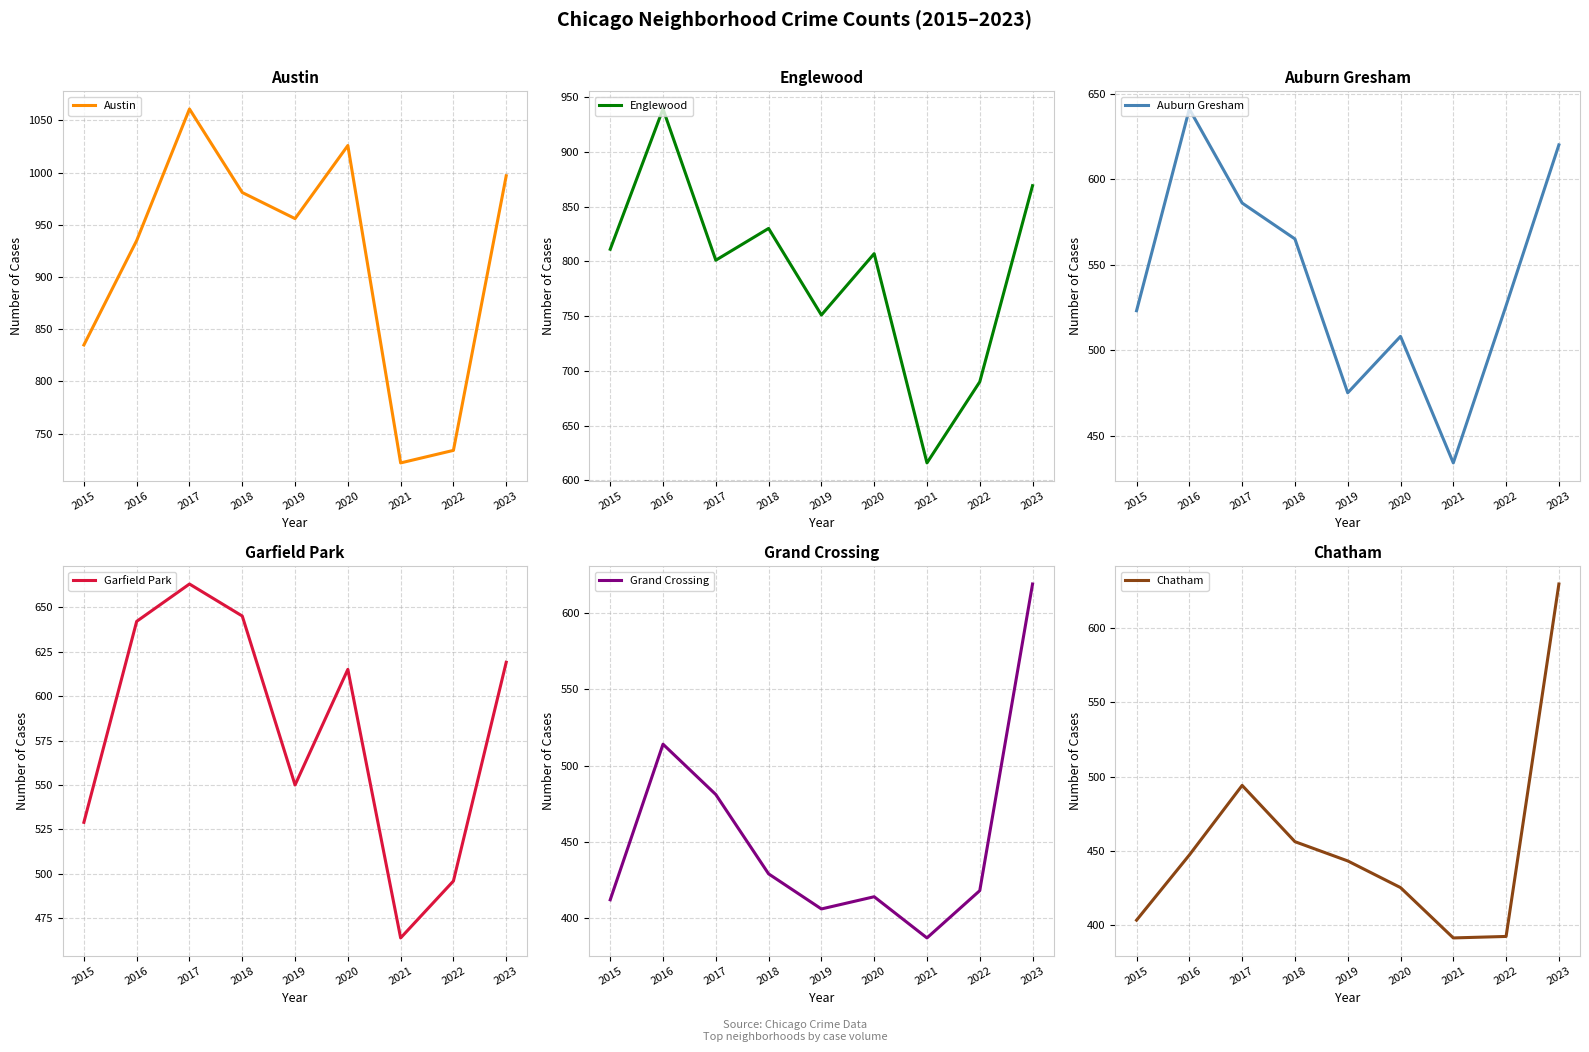

Where does the Garfield Park series first go above 615?

2016